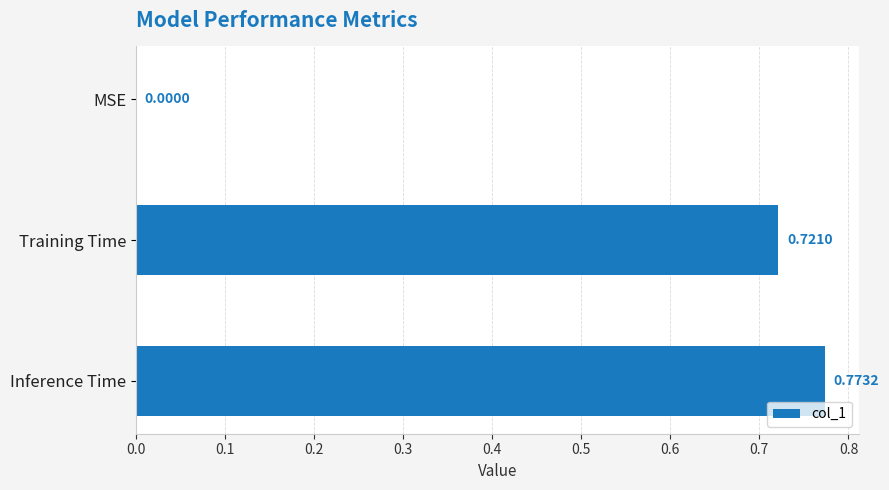

What is the change in value from MSE to Inference Time?

+0.8